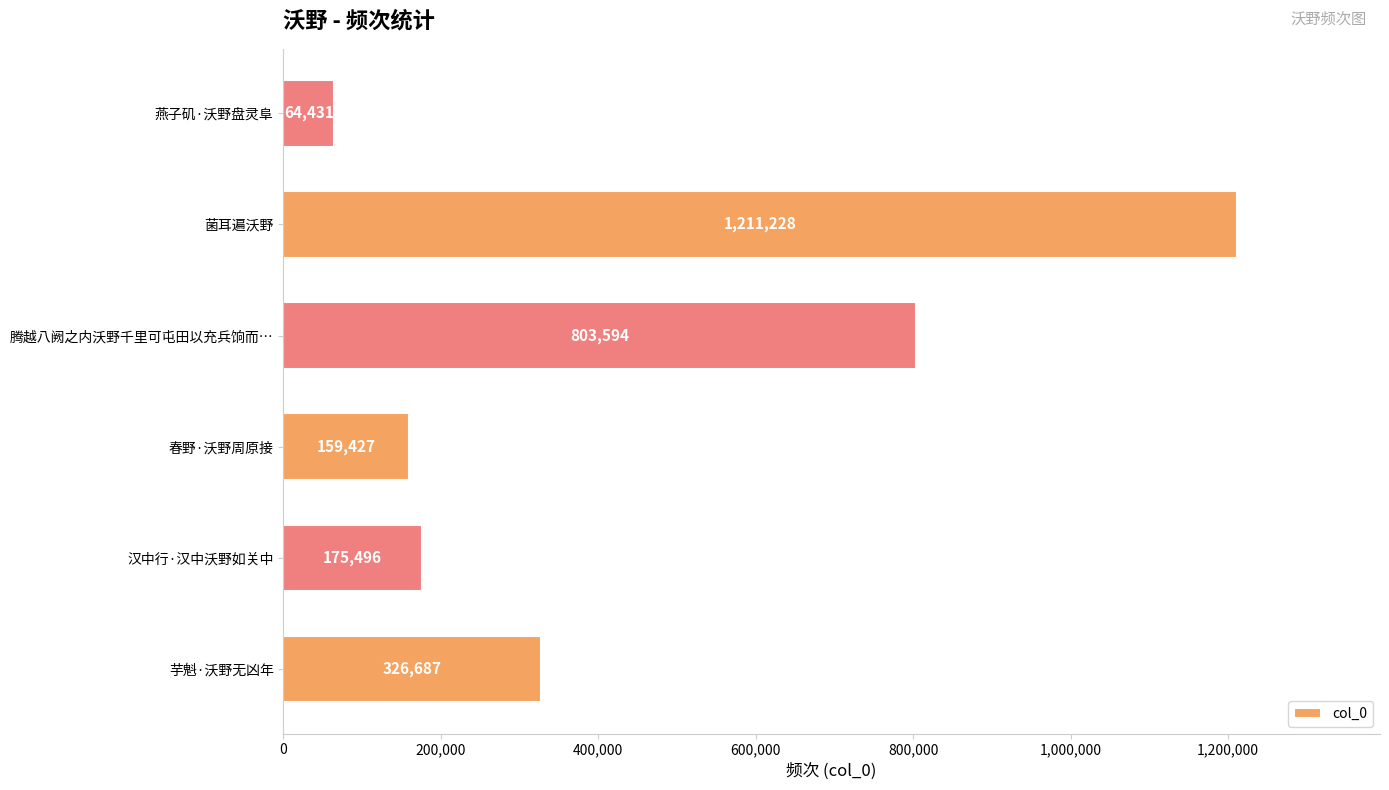

What value does the data have at 春野·沃野周原接, to the nearest 100?

159400